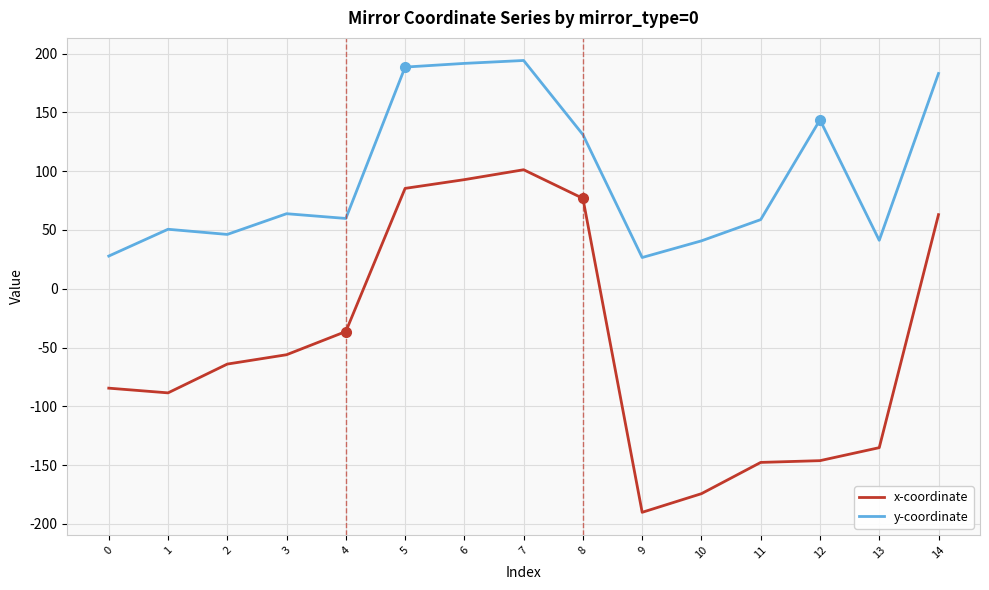

True or false: x-coordinate and y-coordinate intersect in this chart.

False